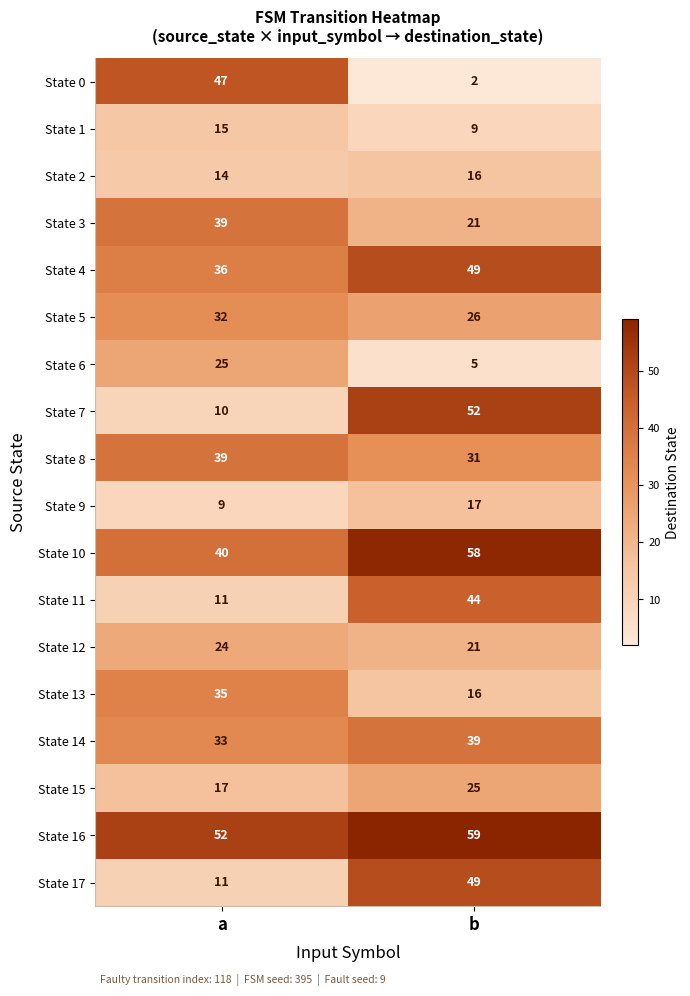

What value does the State 7 series have at a, to the nearest 10?

10